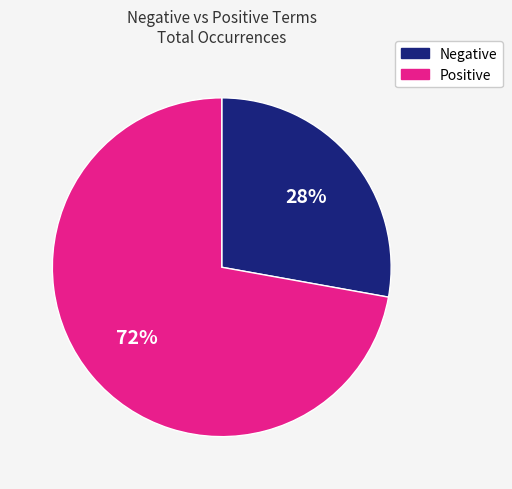

To the nearest percent, what is the average slice percentage?

50%